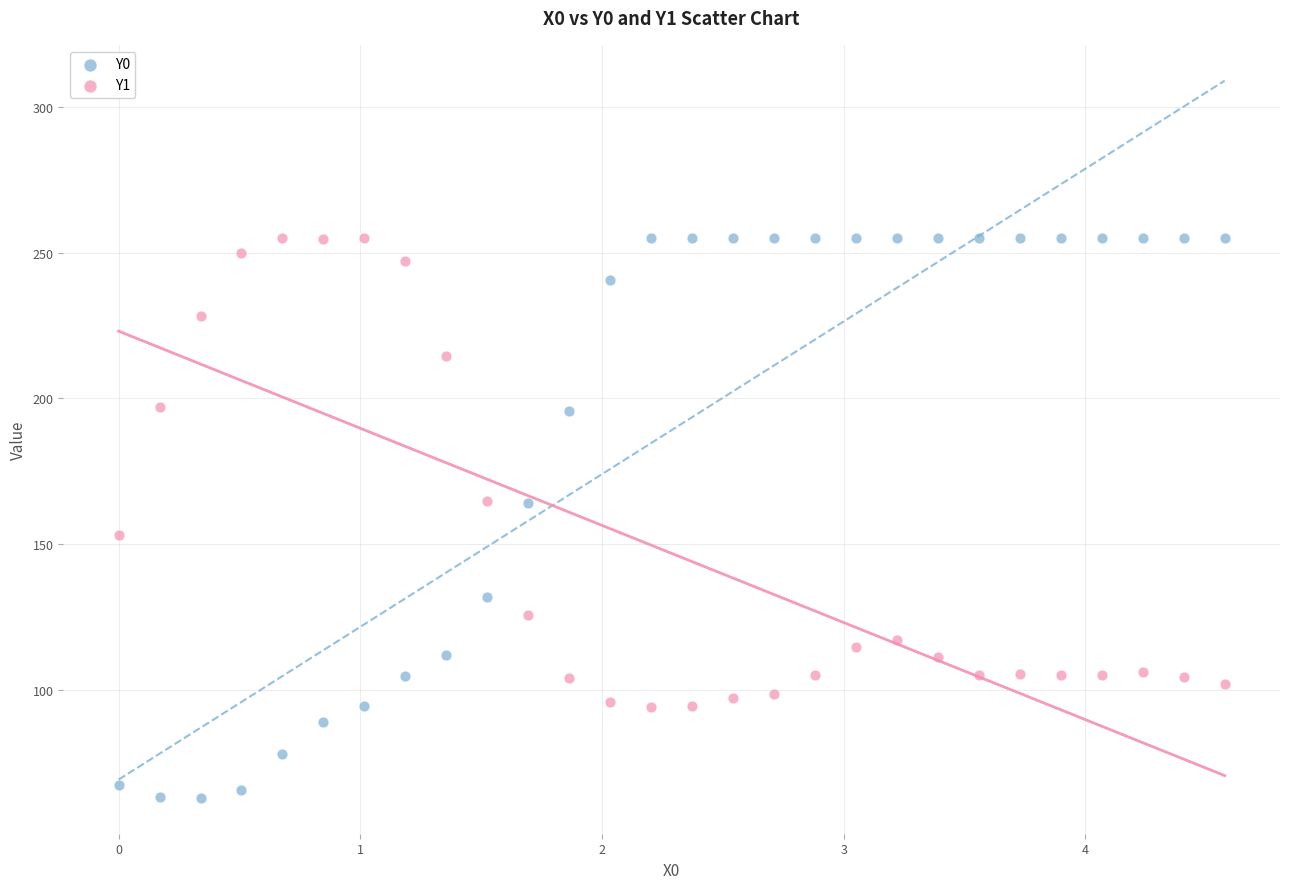

Across all data points, what is the range of Y values (max minus min)?

192.2